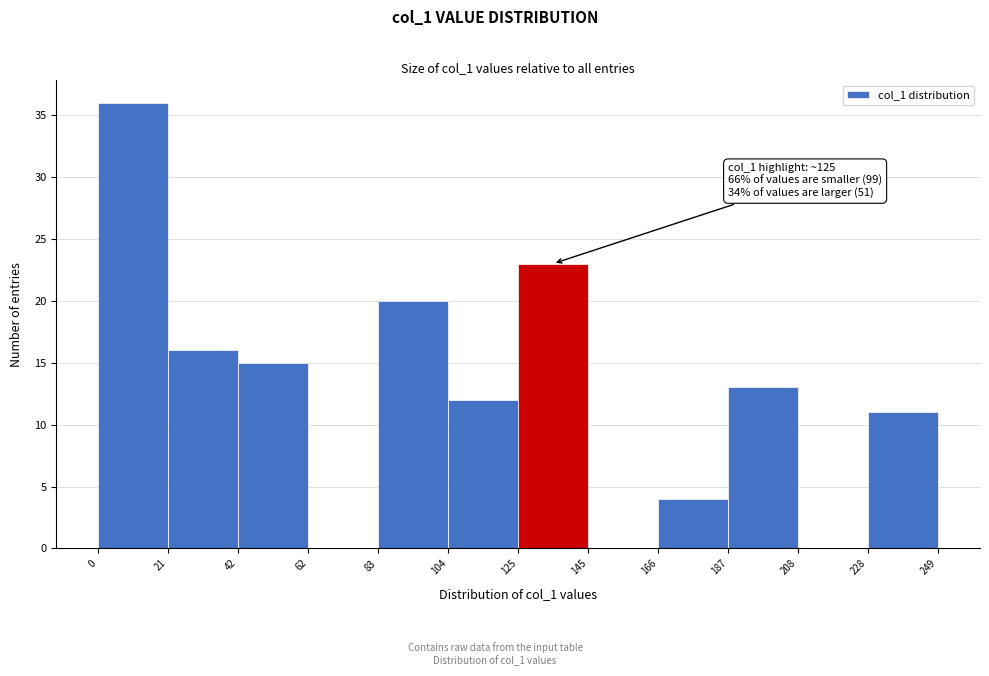

Over which range of the x-axis is the bar tallest?

0 to 21